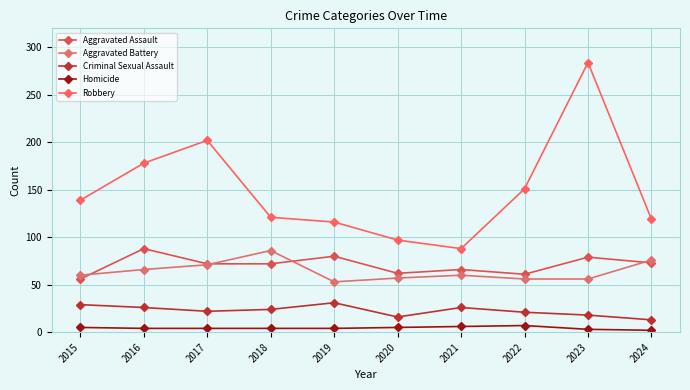

How many interior local valleys does the Robbery series have?

1